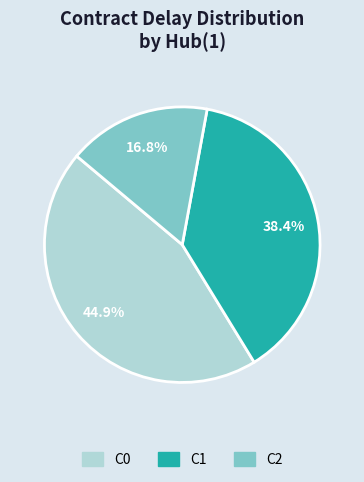

To the nearest percent, what portion does C1 represent?

38%